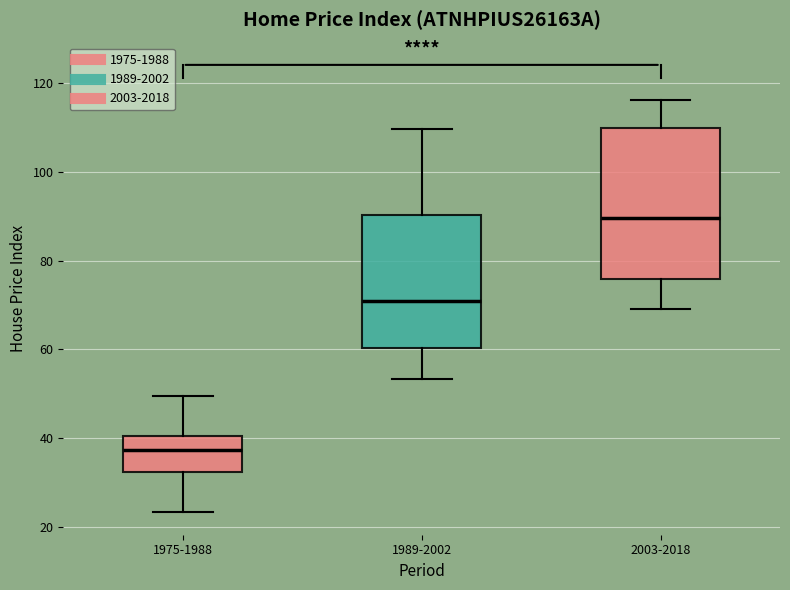

Reading left to right, read every box against the y-axis: the position of its median line, the range the box covers, and the ends of its whiskers. The values are not printed on the chart, so give them approximately, as read against the axis.

1975-1988: median 38, box 32 to 40, whiskers 24 to 50
1989-2002: median 70, box 60 to 90, whiskers 54 to 110
2003-2018: median 90, box 76 to 110, whiskers 70 to 116